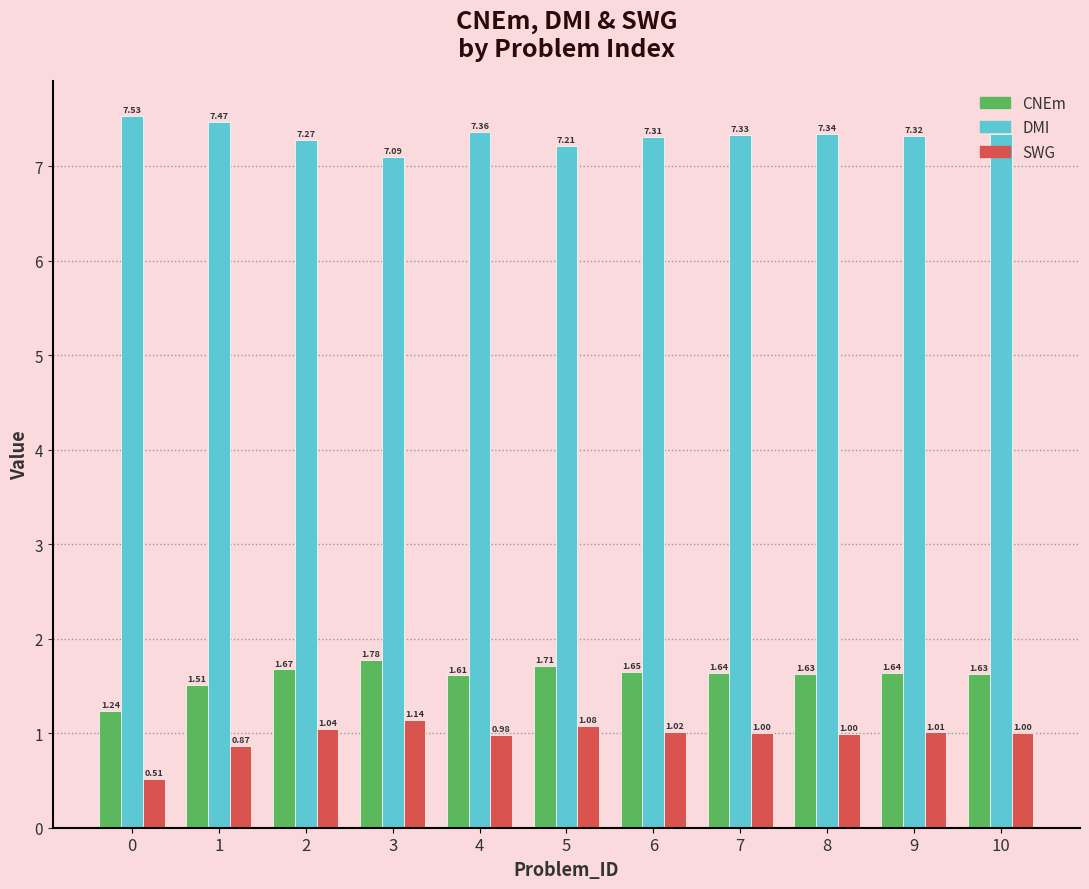

Which series has the largest range (max minus min)?

SWG